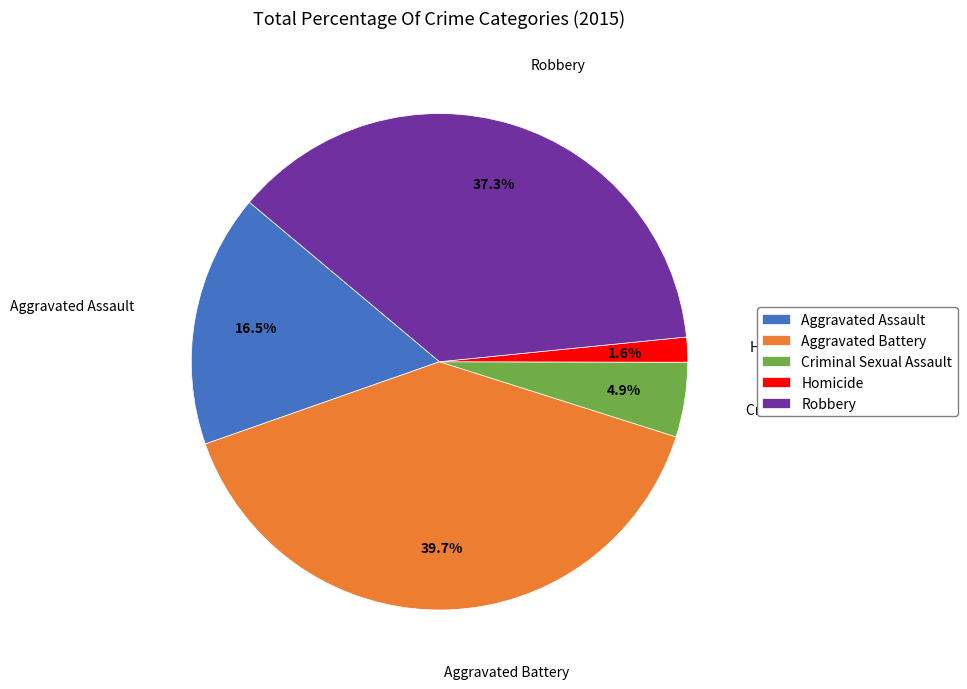

To the nearest percent, what is the difference between the Criminal Sexual Assault and Aggravated Assault slice percentages?

12%